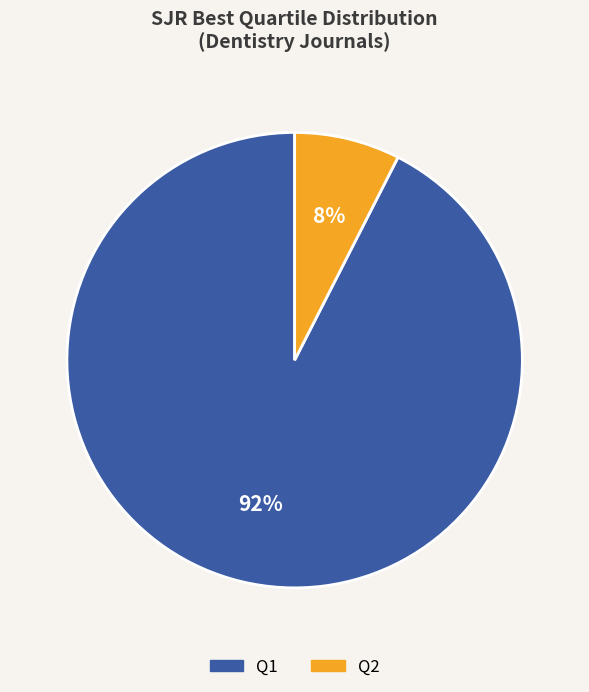

To the nearest percent, what is the average slice percentage?

50%